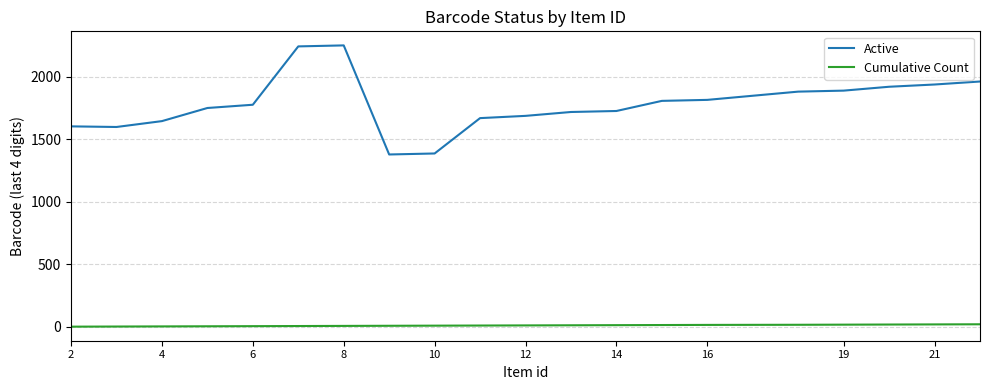

What are all the series names shown in the legend?

Active, Cumulative Count